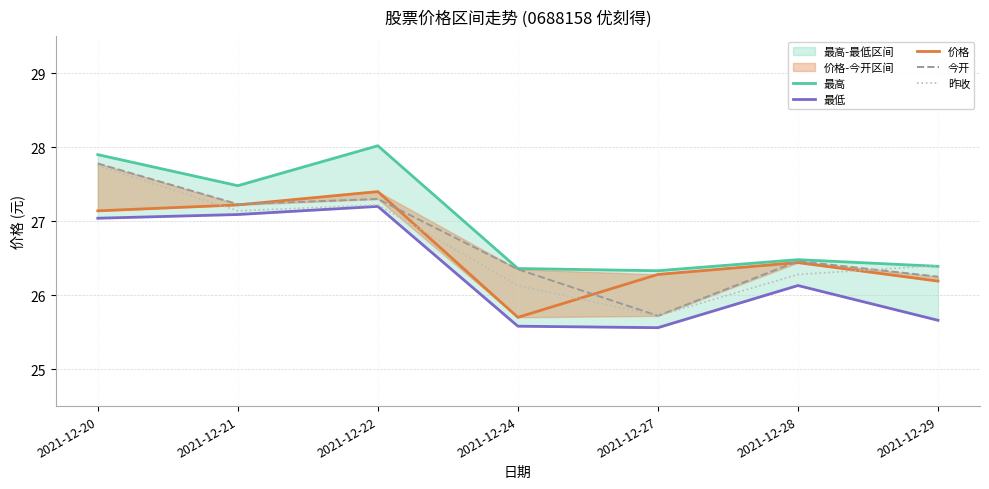

True or false: 昨收 has a value of 27.1 at 2021-12-21.

True